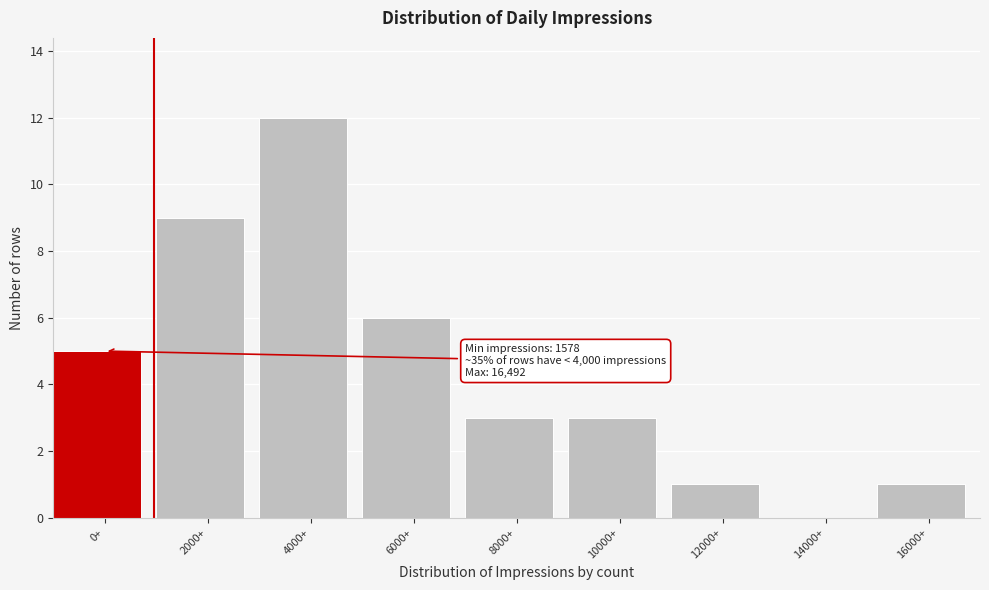

Reading left to right, list all the values displayed in this chart.

0+=5	2000+=9	4000+=12	6000+=6	8000+=3	10000+=3	12000+=1	14000+=0	16000+=1